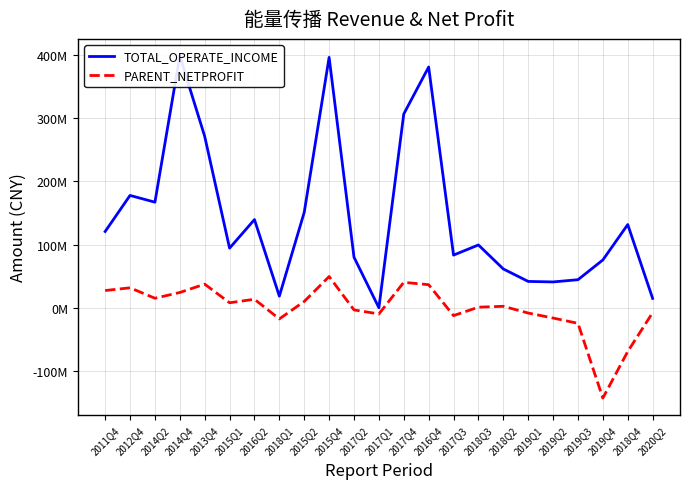

True or false: PARENT_NETPROFIT and TOTAL_OPERATE_INCOME intersect in this chart.

False